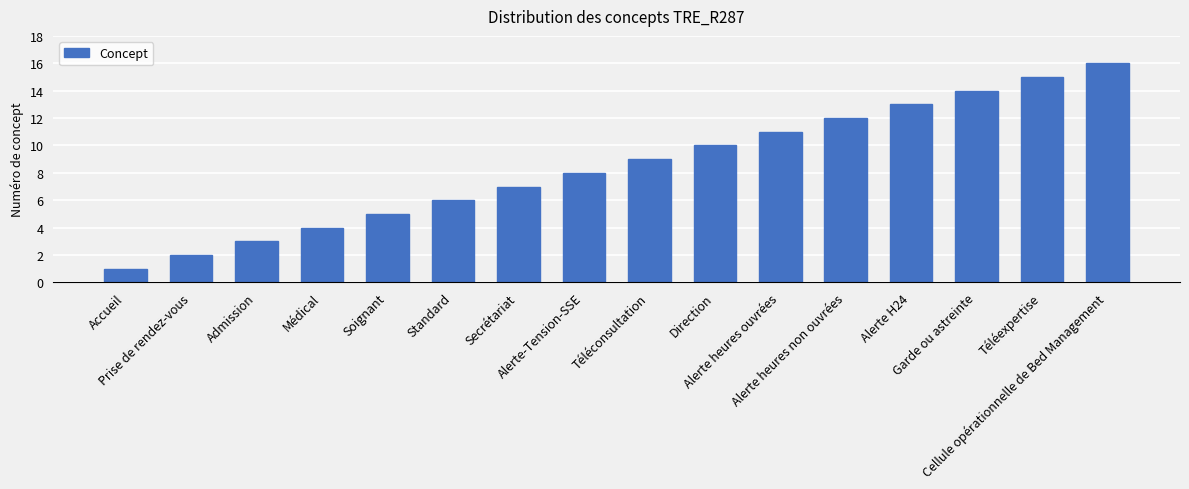

Reading left to right, extract all data points from this chart.

1	2	3	4	5	6	7	8	9	10	11	12	13	14	15	16